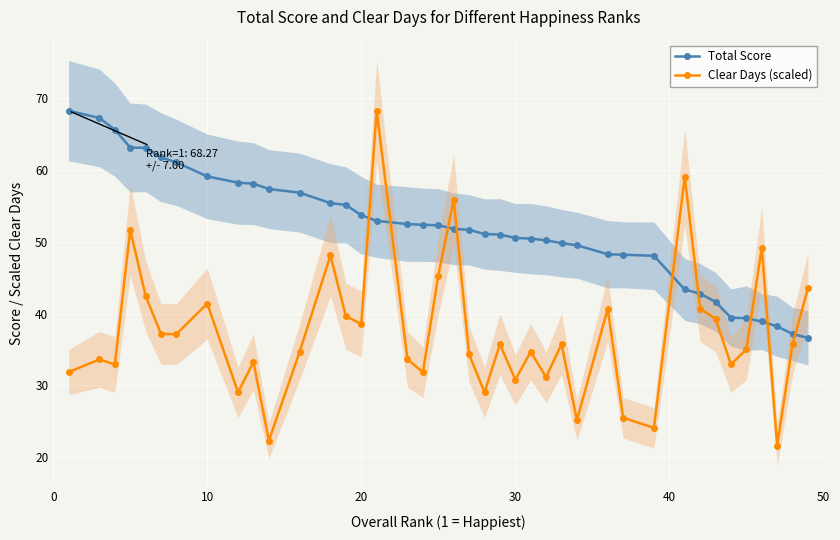

True or false: Total Score and Clear Days (scaled) cross at least once.

True